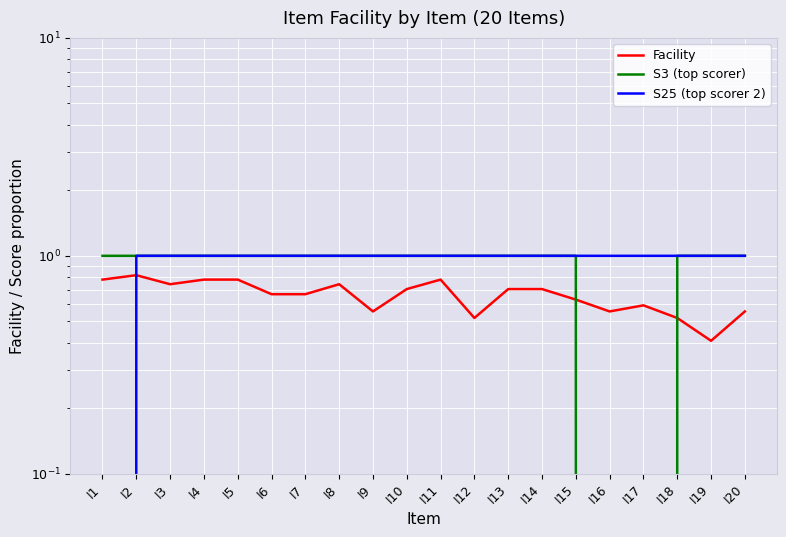

Is the value of Facility at I11 greater than the value of S25 (top scorer 2) at I1?

Yes